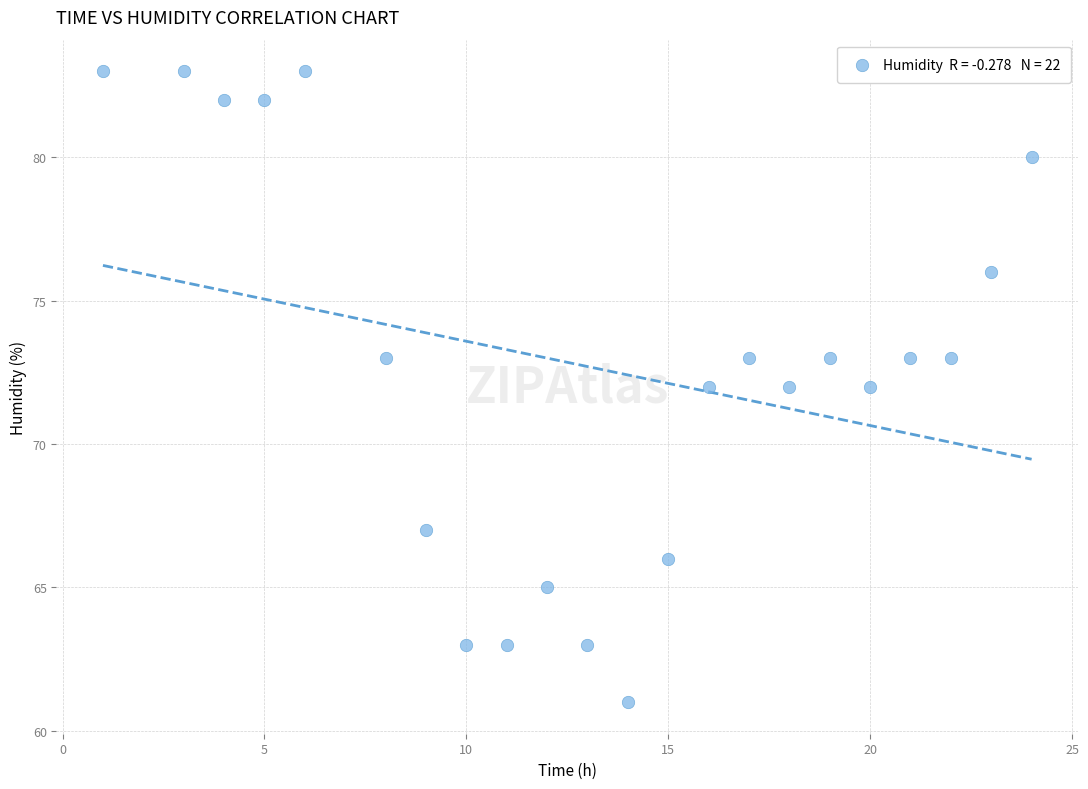

What is the range of X values (max minus min)?

23